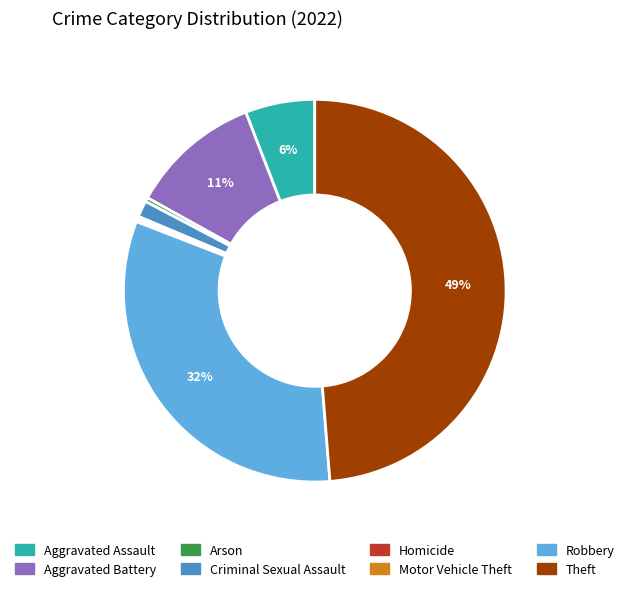

The Theft slice represents 49% of the pie. True or false?

True